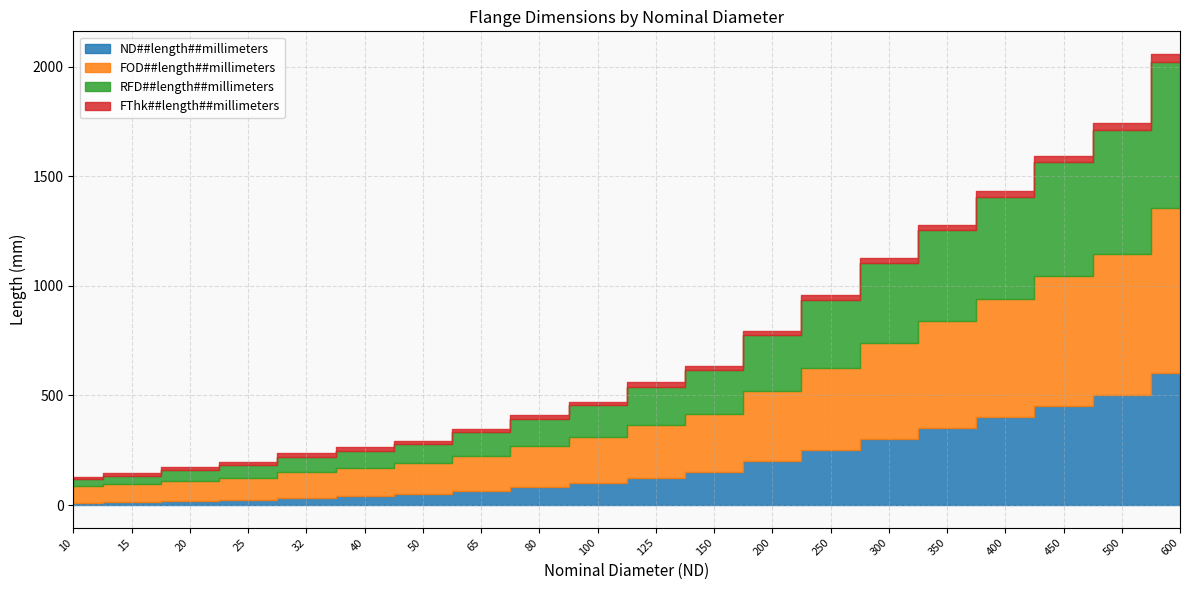

Is it true that FThk##length##millimeters equals 16 at 65?

True